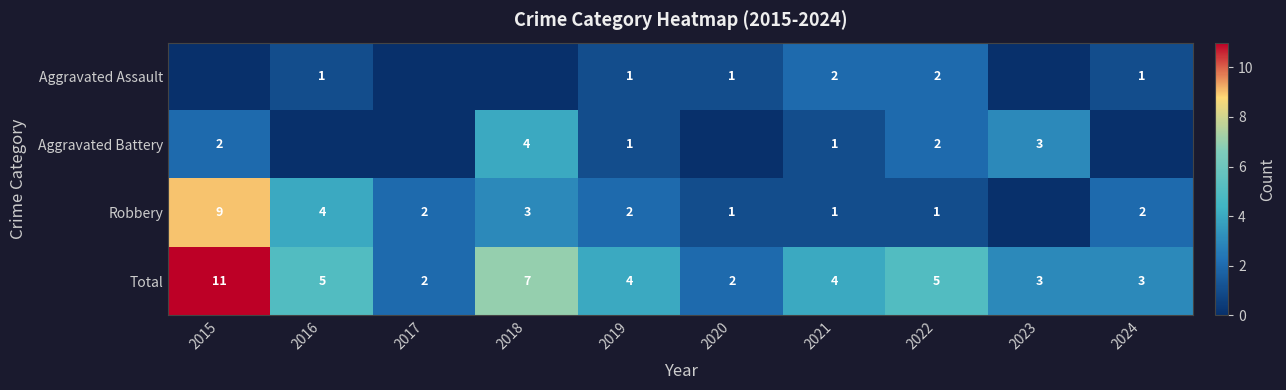

True or false: Aggravated Assault has a value of 1 at 2022.

False